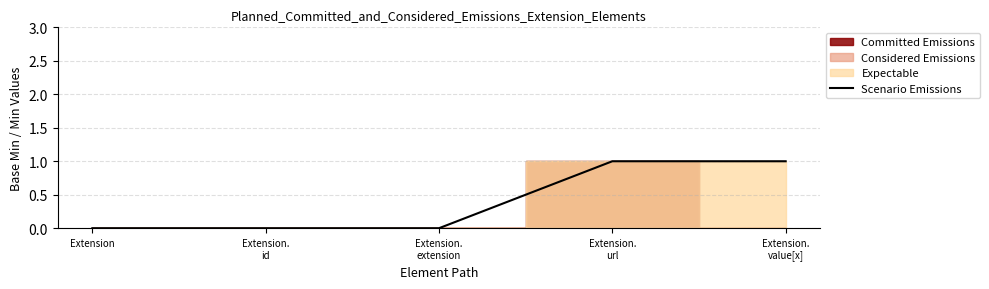

Which label corresponds to the smallest value in the chart?

Extension